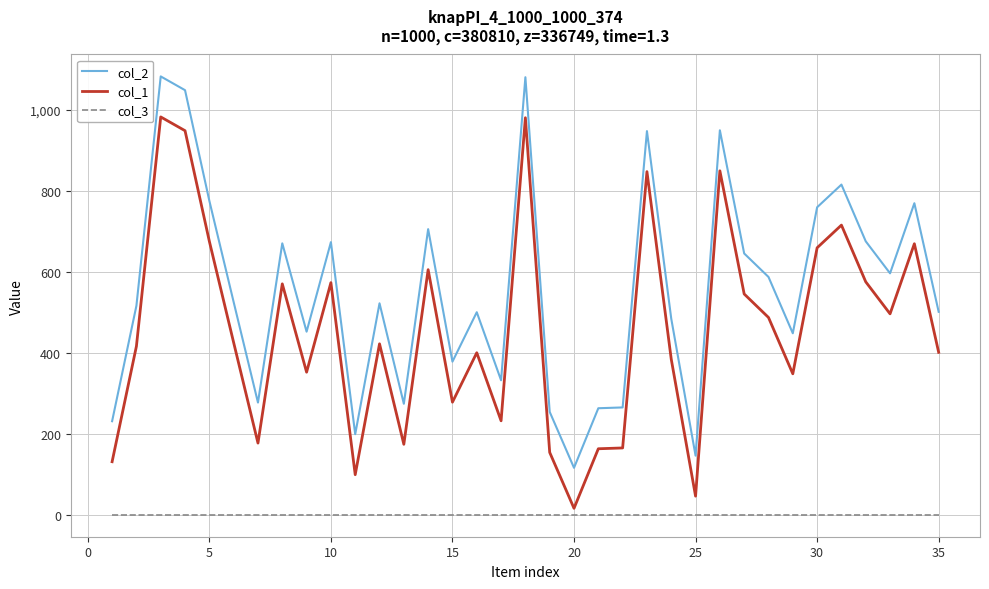

List the series in order of their peak value, lowest first.

col_3, col_1, col_2